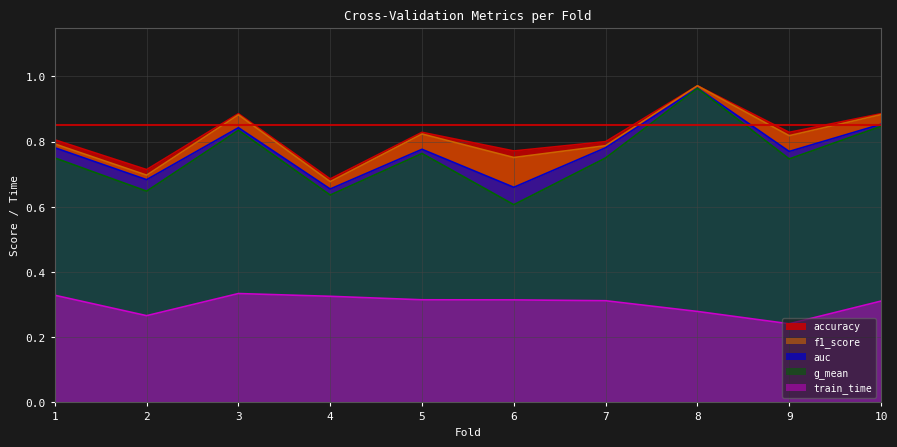

Count the number of categories in the chart.

10